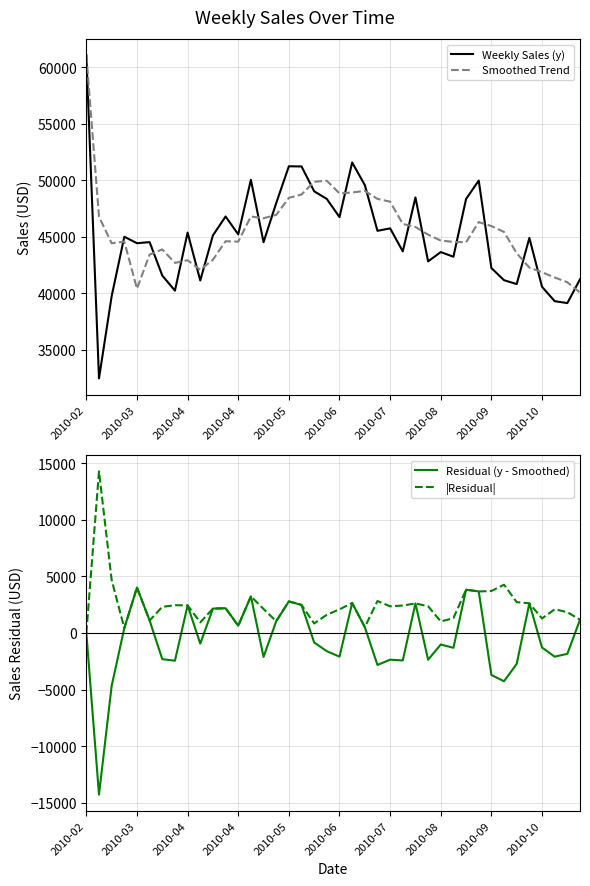

Is this an area chart (filled region under the line)?

No